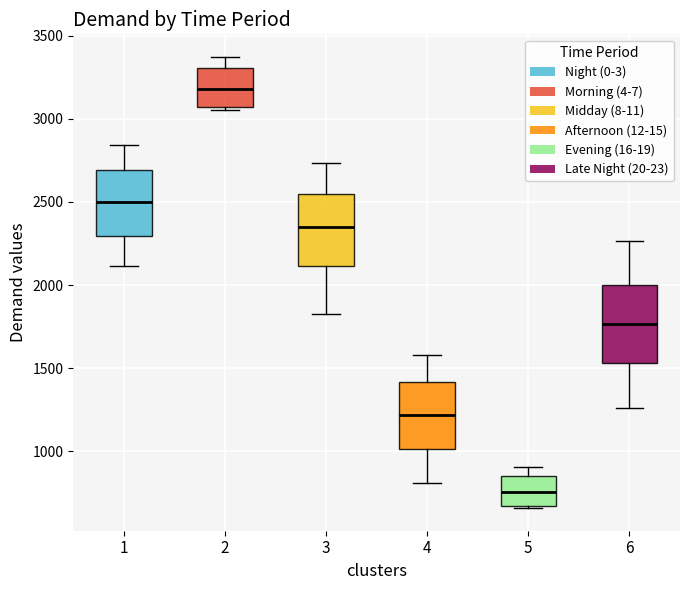

Reading left to right, transcribe this box plot: for each box, give where its median line is, the range the box spans, and where its two whiskers end, as read against the y-axis. The values are not printed on the chart, so give them approximately, as read against the axis.

1: median 2500, box 2300 to 2700, whiskers 2100 to 2850
2: median 3200, box 3050 to 3300, whiskers 3050 (just below the box's lower edge) to 3350
3: median 2350, box 2100 to 2550, whiskers 1800 to 2750
4: median 1200, box 1000 to 1400, whiskers 800 to 1600
5: median 750, box 650 to 850, whiskers 650 to 900
6: median 1750, box 1550 to 2000, whiskers 1250 to 2250